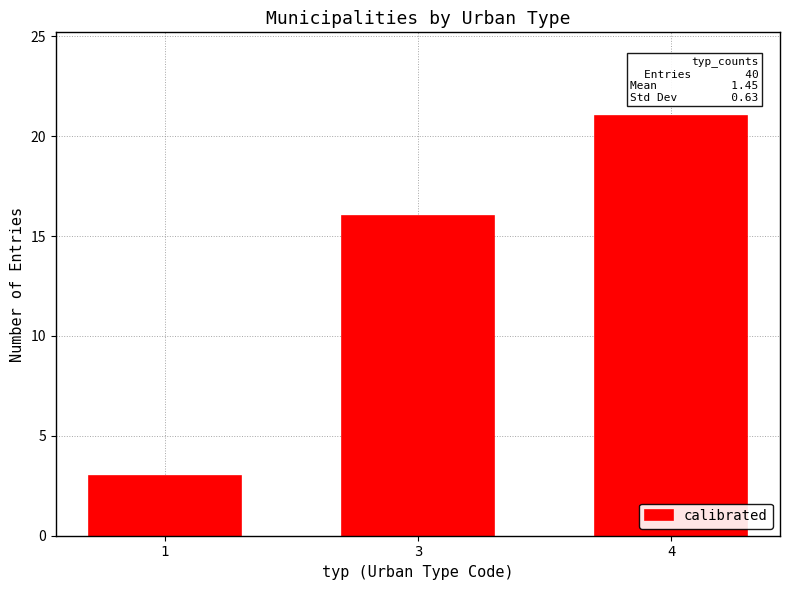

Read the value at 3, to the nearest 5.

15